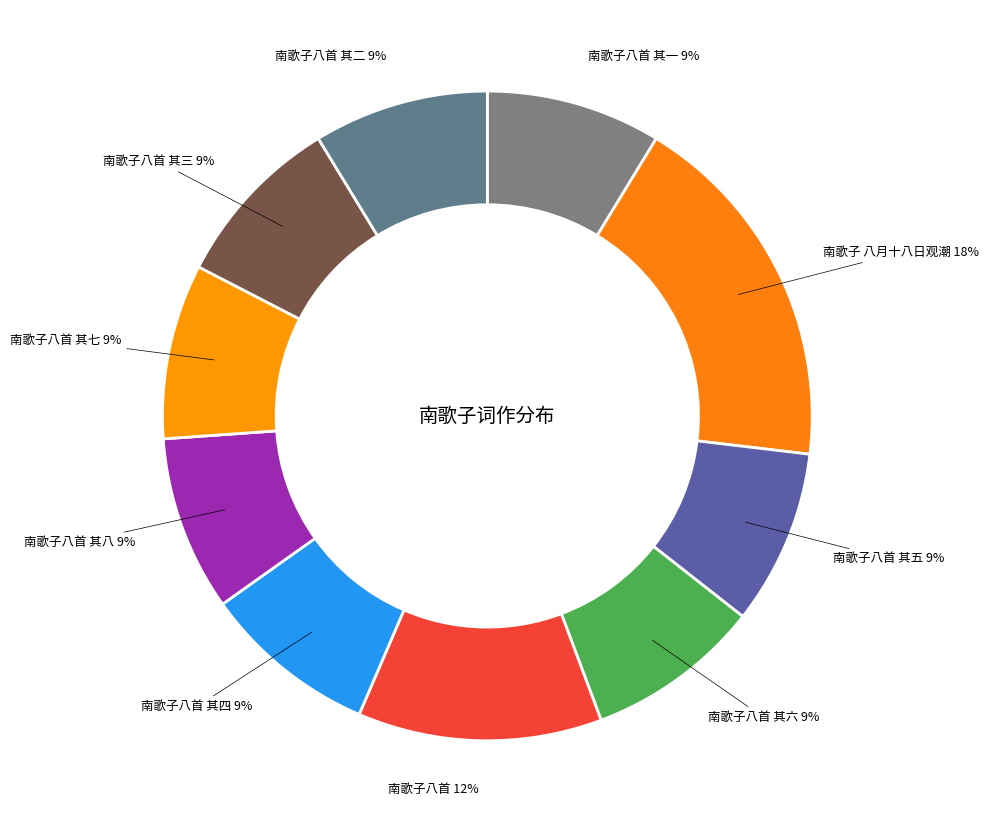

To the nearest percent, what is the difference between the largest and smallest slice percentages?

9%